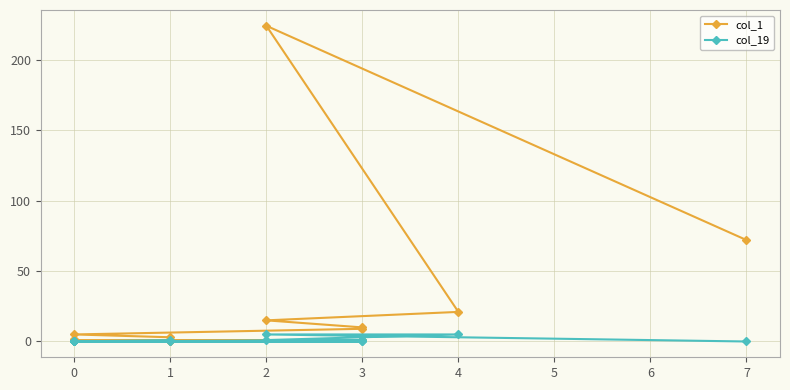

How many interior local valleys does the col_19 series have?

1